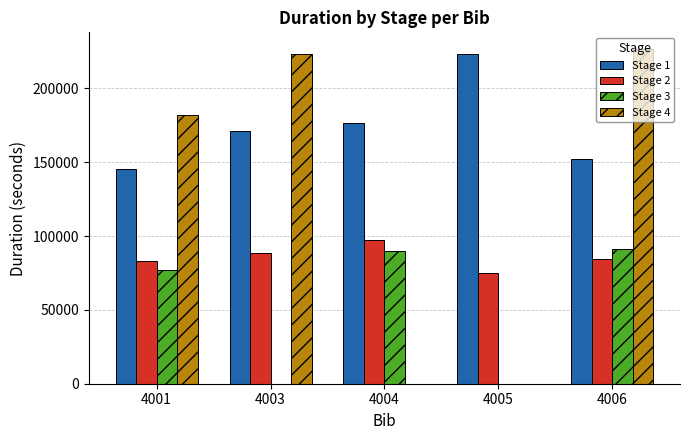

Reading left to right, extract all data points from this chart.

Stage 1: 145590	170973	176886	223312	151931
Stage 2: 83028	88255	97480	75210	84494
Stage 3: 77248	0	89704	0	91013
Stage 4: 182318	223429	0	0	226632